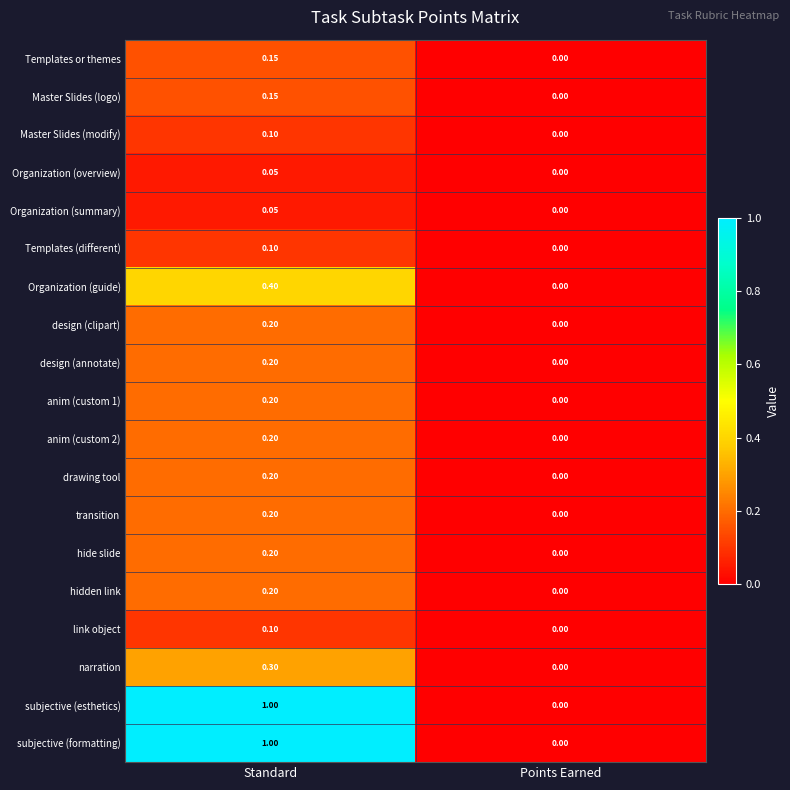

At which label does Templates or themes reach its minimum?

Points Earned